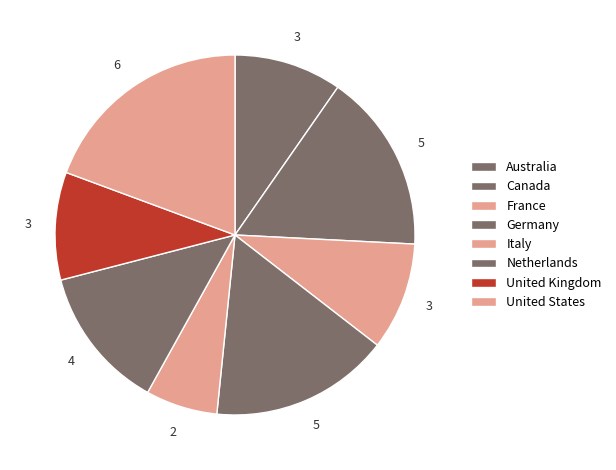

Is it true that Australia is 10% of the pie?

True